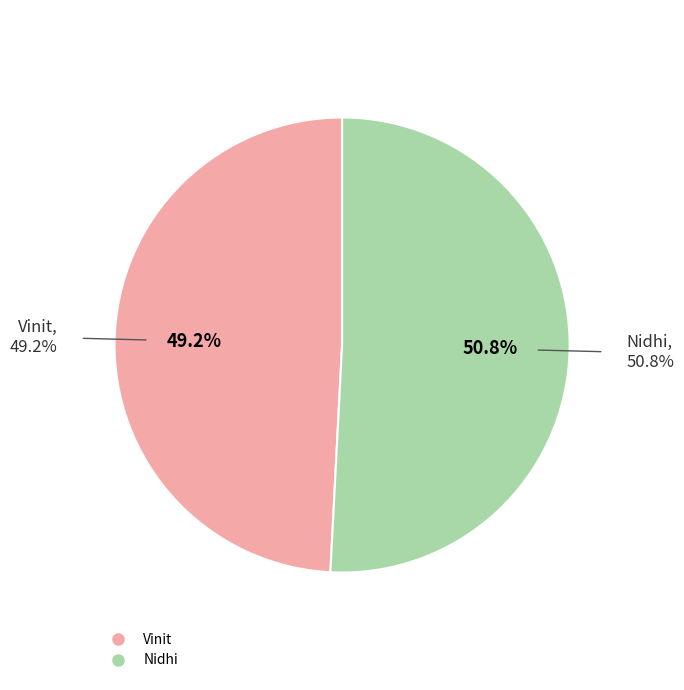

Does Vinit account for over 50% of the chart?

No